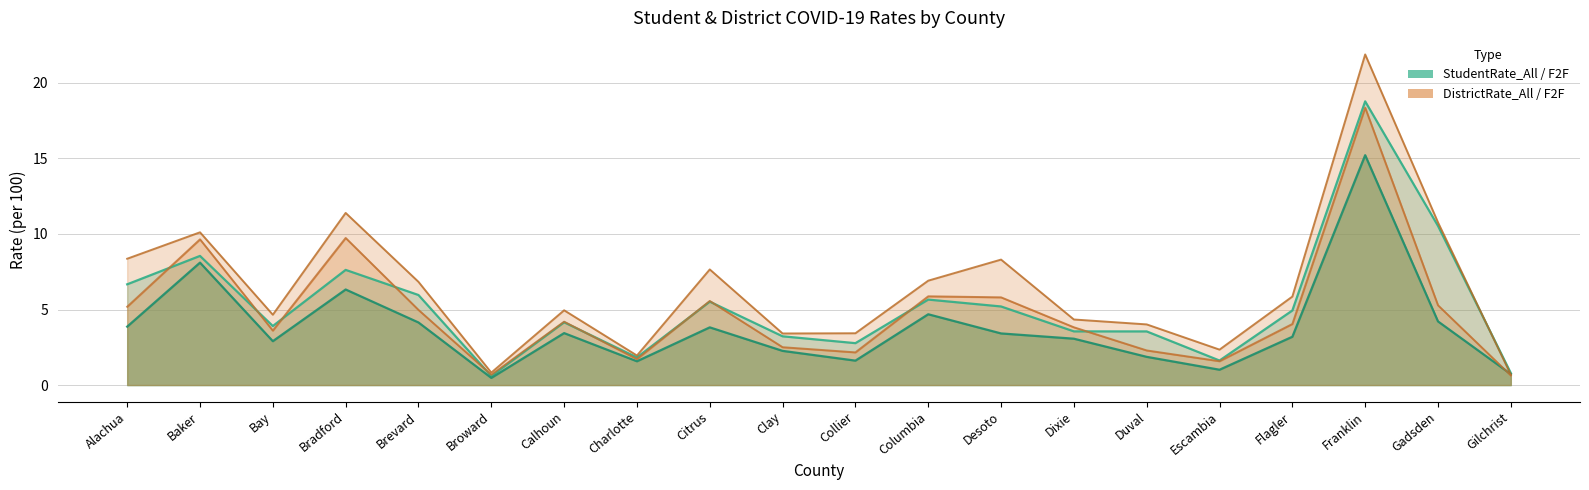

What is the label of the 6th point from the right?

Duval